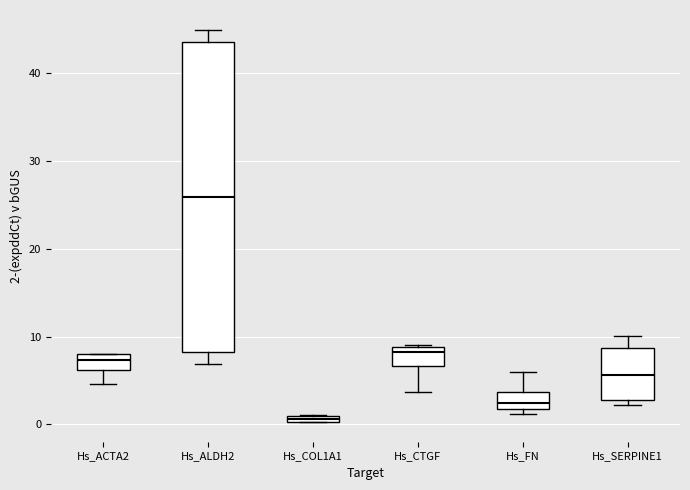

Where does the lower whisker of the box for Hs_ALDH2 end on the y-axis? The values are not printed on the chart, so give them approximately, as read against the axis.

7